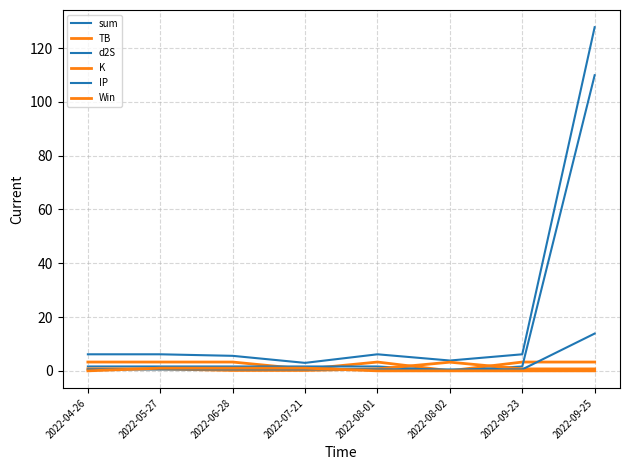

Reading left to right, extract all data points from this chart.

sum: 2022-04-26=6.2	2022-05-27=6.2	2022-06-28=5.6	2022-07-21=3.0	2022-08-01=6.2	2022-08-02=3.8	2022-09-23=6.2	2022-09-25=127.8
TB: 2022-04-26=3.3	2022-05-27=3.3	2022-06-28=3.3	2022-07-21=0.7	2022-08-01=3.3	2022-08-02=0.0	2022-09-23=3.3	2022-09-25=3.3
d2S: 2022-04-26=1.6	2022-05-27=1.6	2022-06-28=1.6	2022-07-21=1.6	2022-08-01=1.6	2022-08-02=0.0	2022-09-23=1.6	2022-09-25=109.9
K: 2022-04-26=0.7	2022-05-27=0.7	2022-06-28=0.1	2022-07-21=0.1	2022-08-01=0.7	2022-08-02=3.2	2022-09-23=0.7	2022-09-25=0.7
IP: 2022-04-26=0.5	2022-05-27=0.5	2022-06-28=0.5	2022-07-21=0.5	2022-08-01=0.5	2022-08-02=0.5	2022-09-23=0.5	2022-09-25=13.9
Win: 2022-04-26=0.0	2022-05-27=1.0	2022-06-28=1.0	2022-07-21=1.0	2022-08-01=0.0	2022-08-02=0.0	2022-09-23=0.0	2022-09-25=0.0